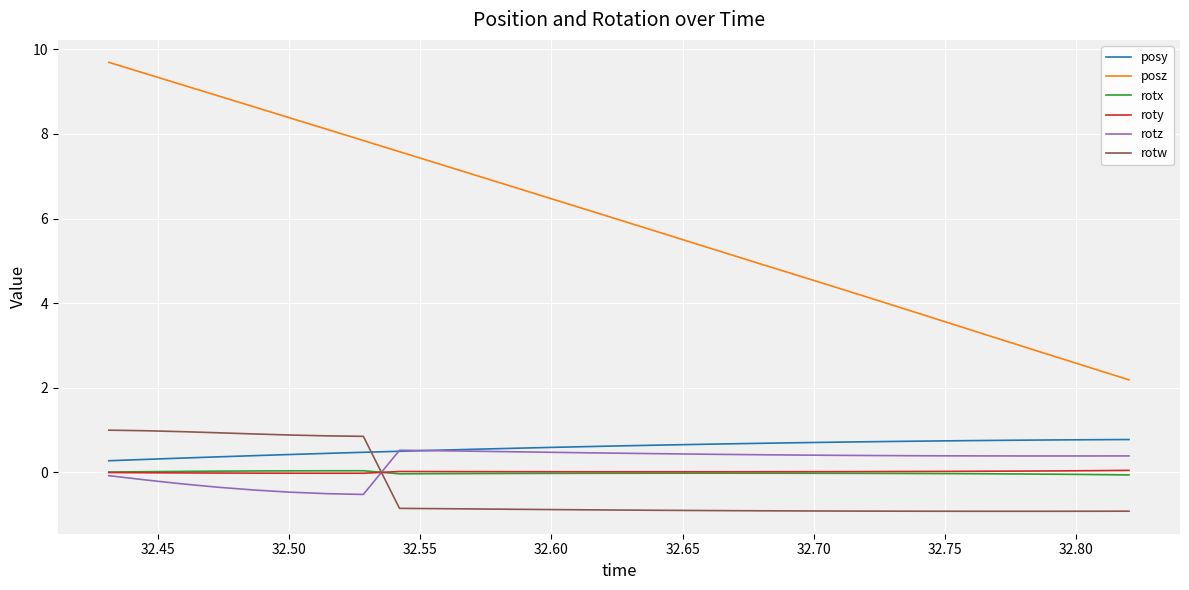

Which series has the widest spread of values?

posz